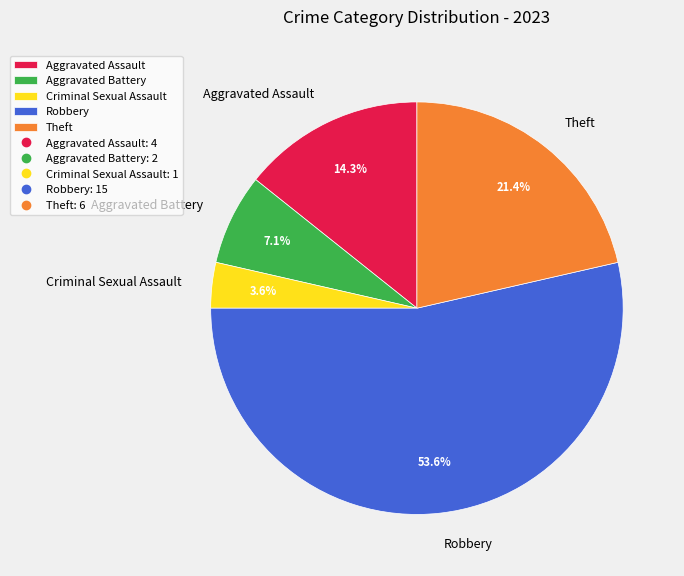

Which has a higher value, Aggravated Battery or Aggravated Assault?

Aggravated Assault